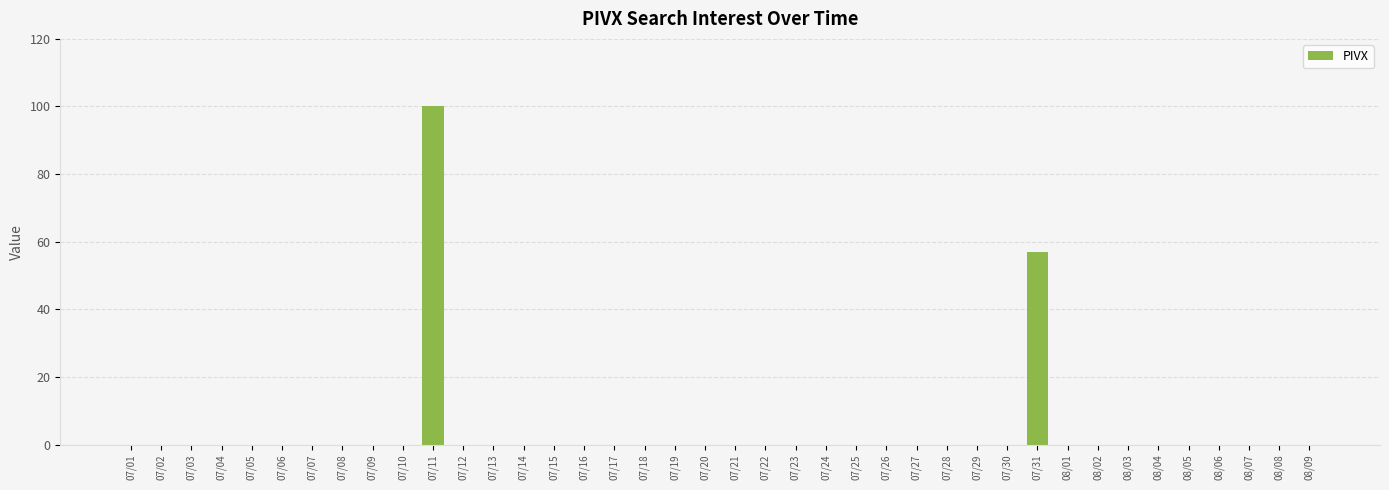

What is the greatest value displayed?

100